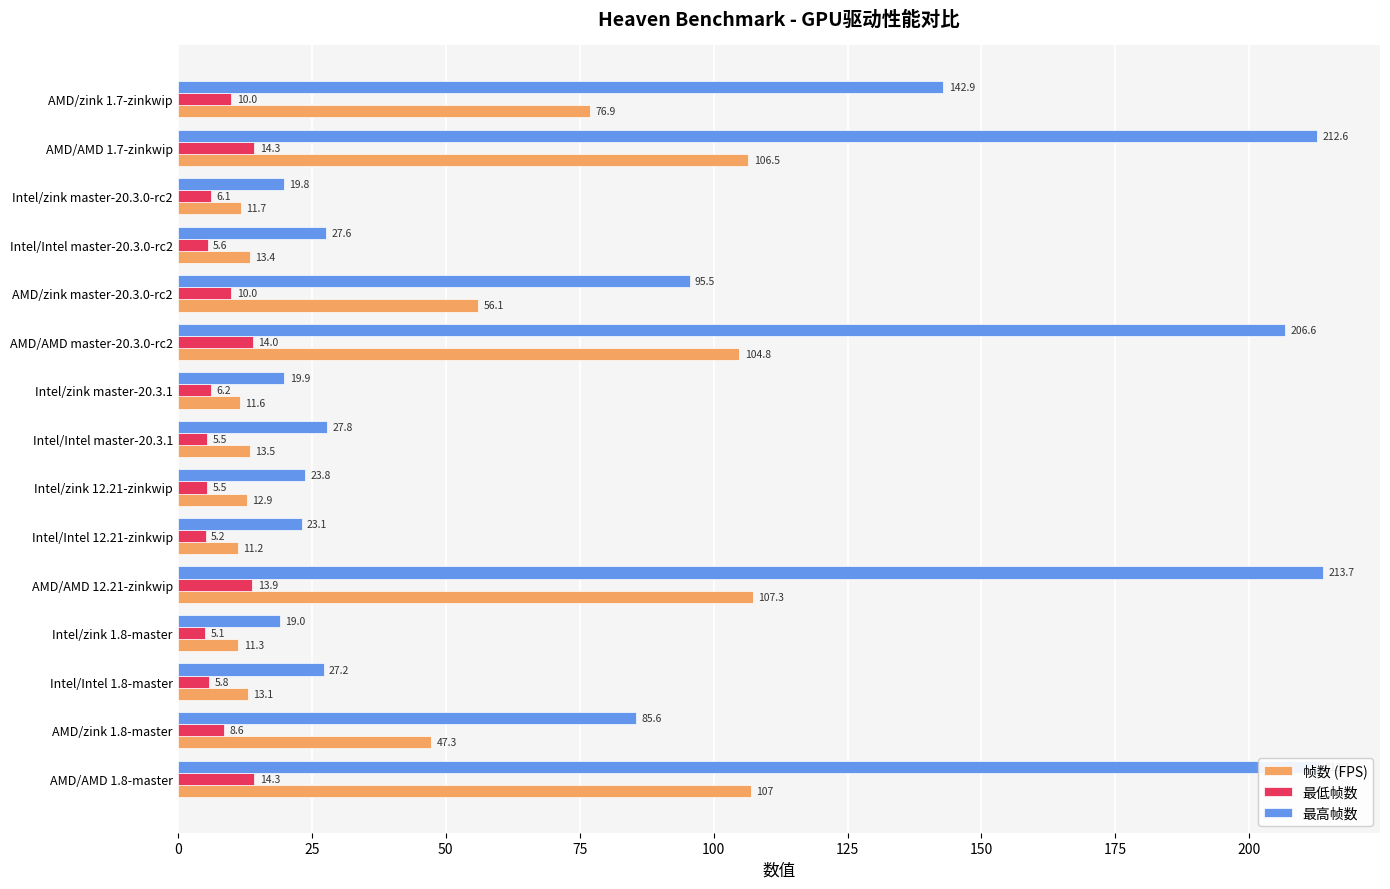

Which series has the widest spread of values?

最高帧数